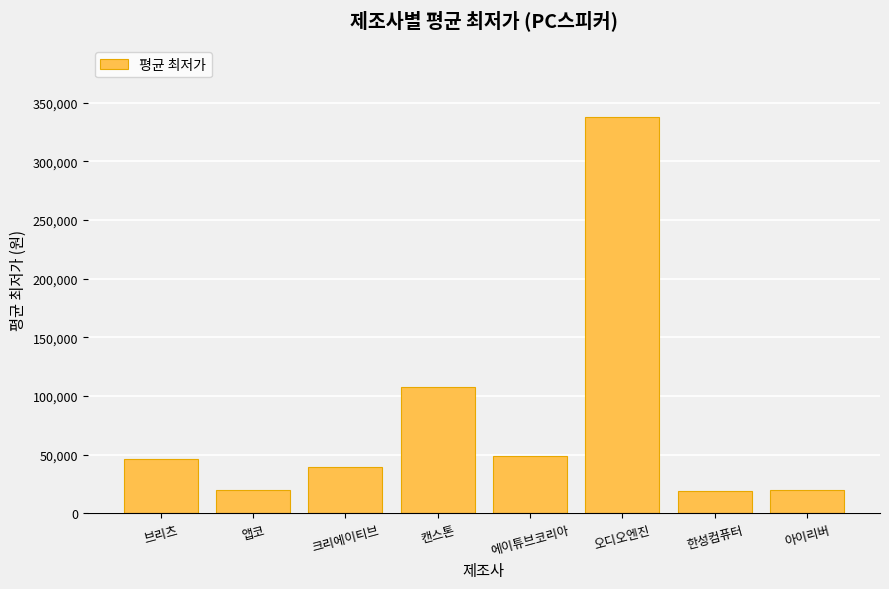

What is the label of the 8th bar from the right?

브리츠